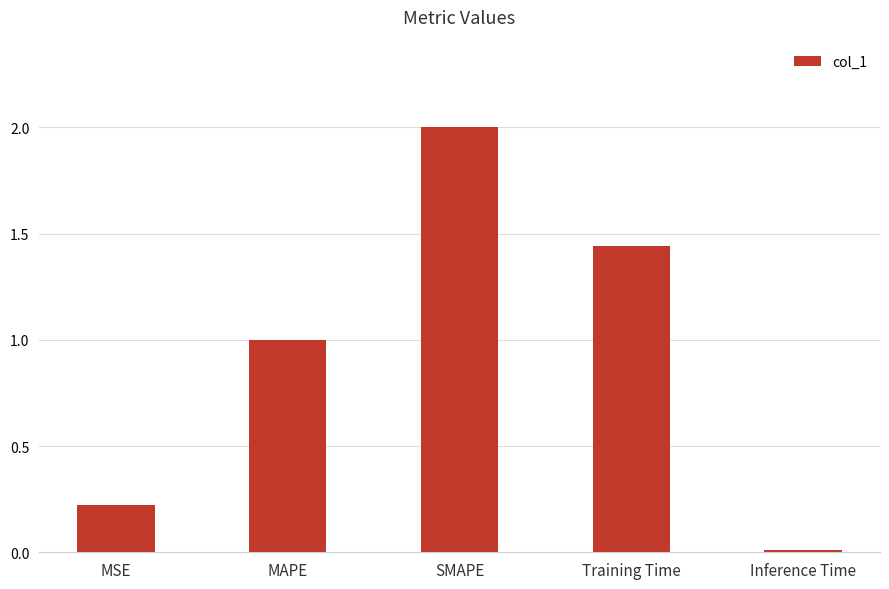

How many data points are less than 1?

2